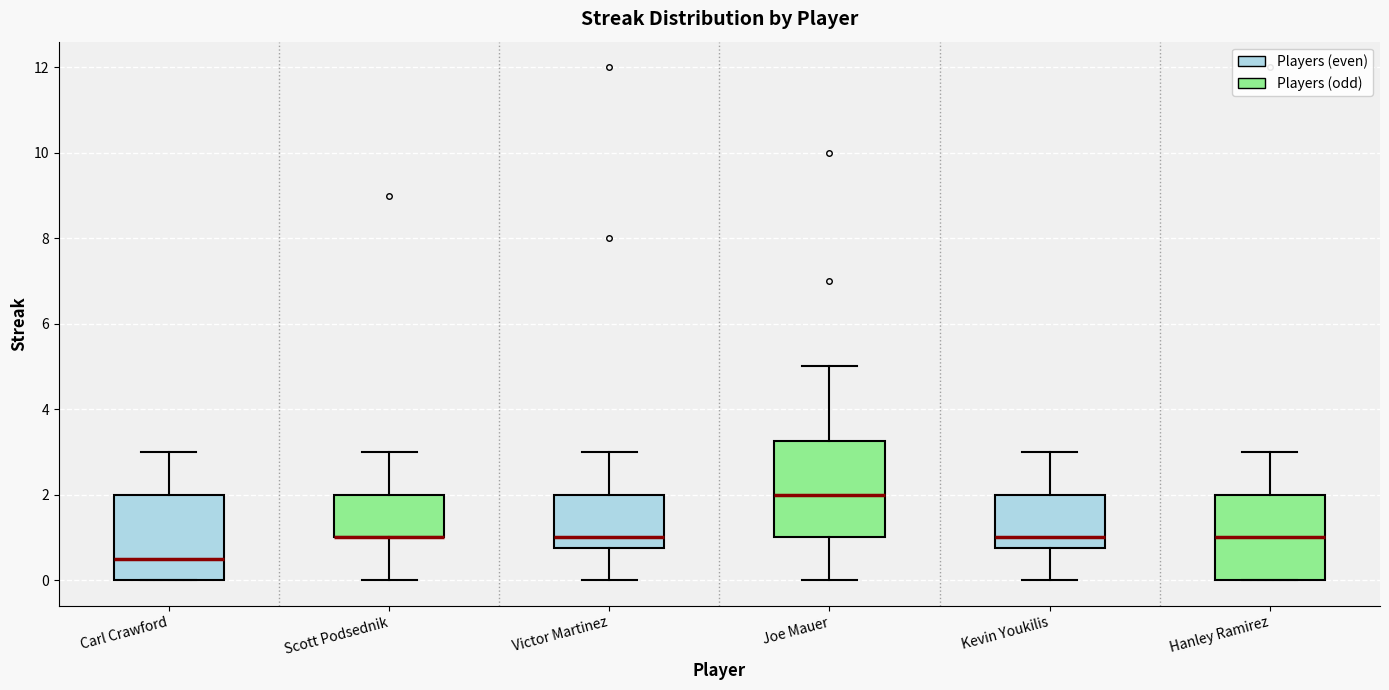

Reading left to right, read every box against the y-axis: the position of its median line, the range the box covers, and the ends of its whiskers. The values are not printed on the chart, so give them approximately, as read against the axis.

Carl Crawford: median 0.6, box 0.0 to 2.0, whiskers 0.0 to 3.0
Scott Podsednik: median 1.0 (drawn on the box's lower edge), box 1.0 to 2.0, whiskers 0.0 to 3.0
Victor Martinez: median 1.0, box 0.8 to 2.0, whiskers 0.0 to 3.0
Joe Mauer: median 2.0, box 1.0 to 3.2, whiskers 0.0 to 5.0
Kevin Youkilis: median 1.0, box 0.8 to 2.0, whiskers 0.0 to 3.0
Hanley Ramirez: median 1.0, box 0.0 to 2.0, whiskers 0.0 to 3.0